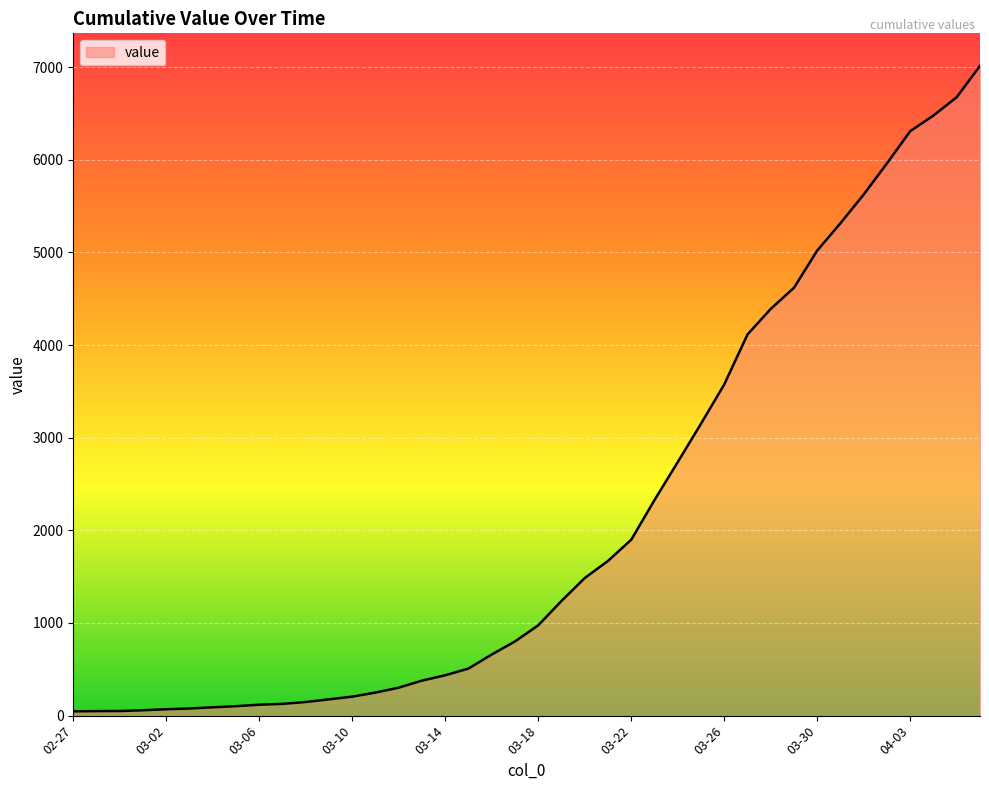

What is the difference between the maximum and minimum values?

6967